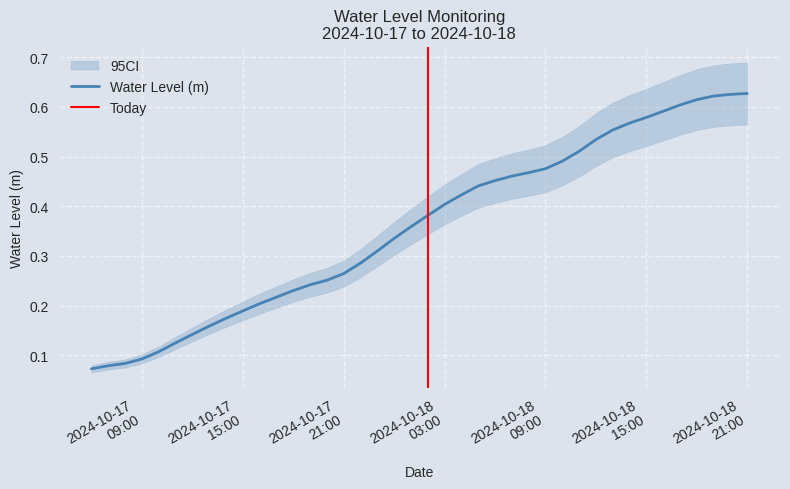

True or false: the data has more than 1 interior local peaks.

False